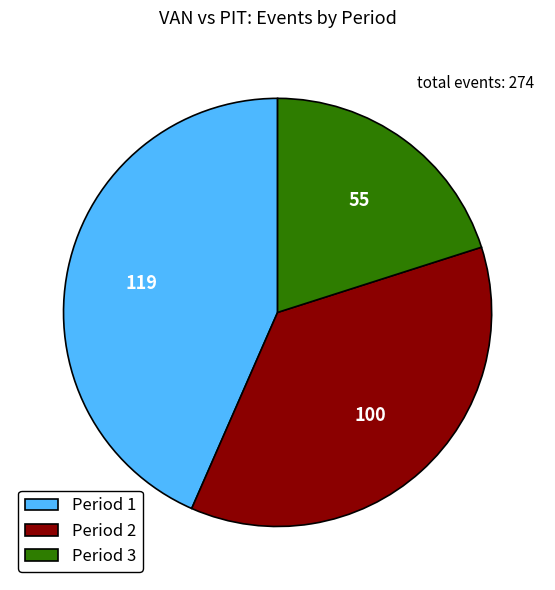

Is Period 1 the majority of the pie?

No